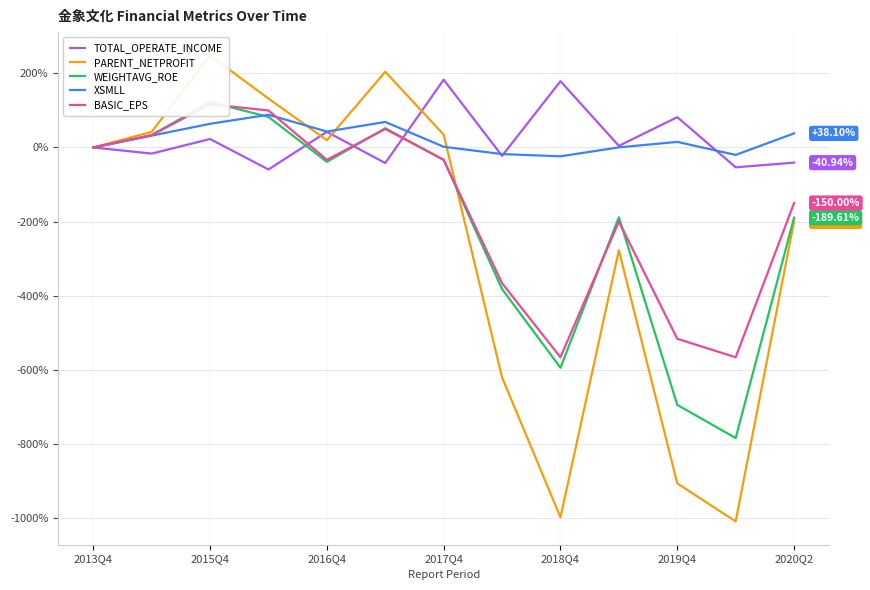

What is the value of the WEIGHTAVG_ROE point at the 5th from the left?

-38.8